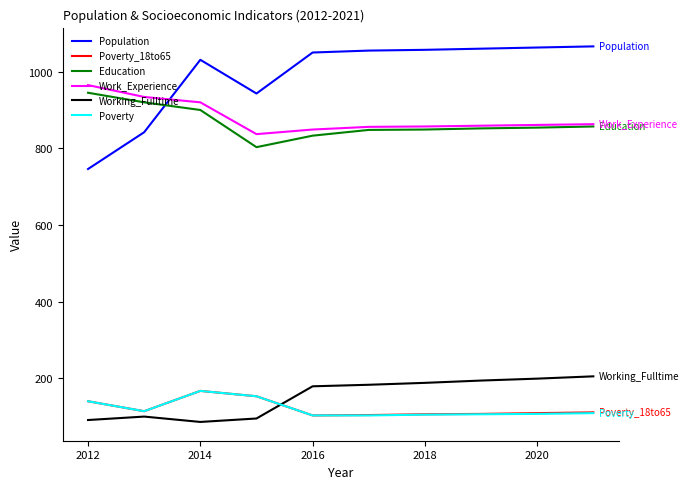

True or false: Education and Working_Fulltime intersect in this chart.

False